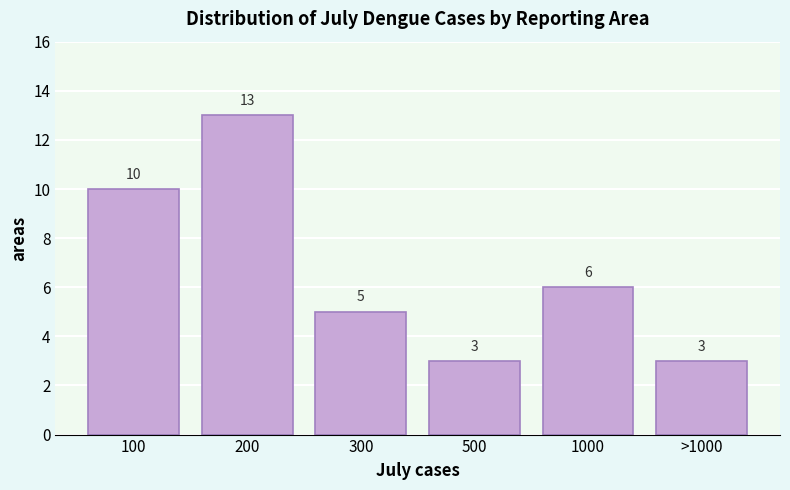

Reading left to right, what are all the values shown in this chart?

100=10	200=13	300=5	500=3	1000=6	>1000=3